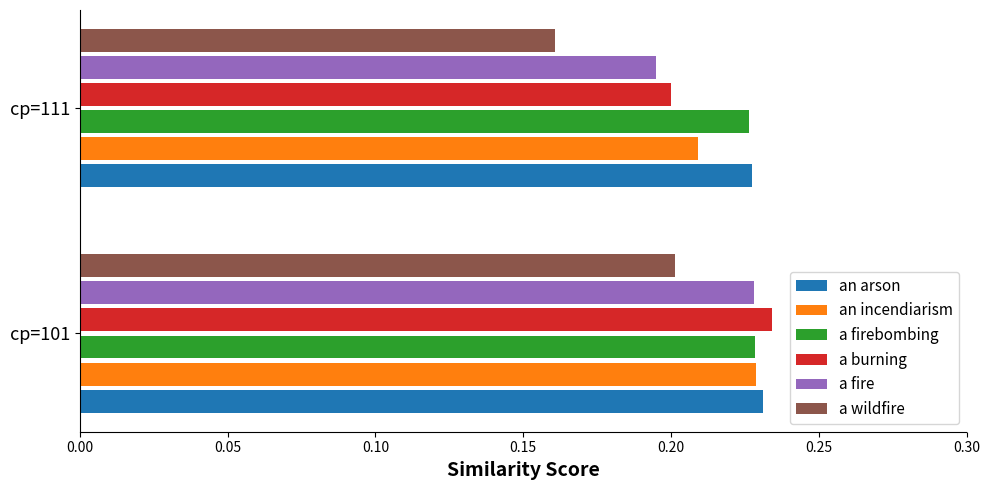

Which series has the largest range (max minus min)?

a wildfire